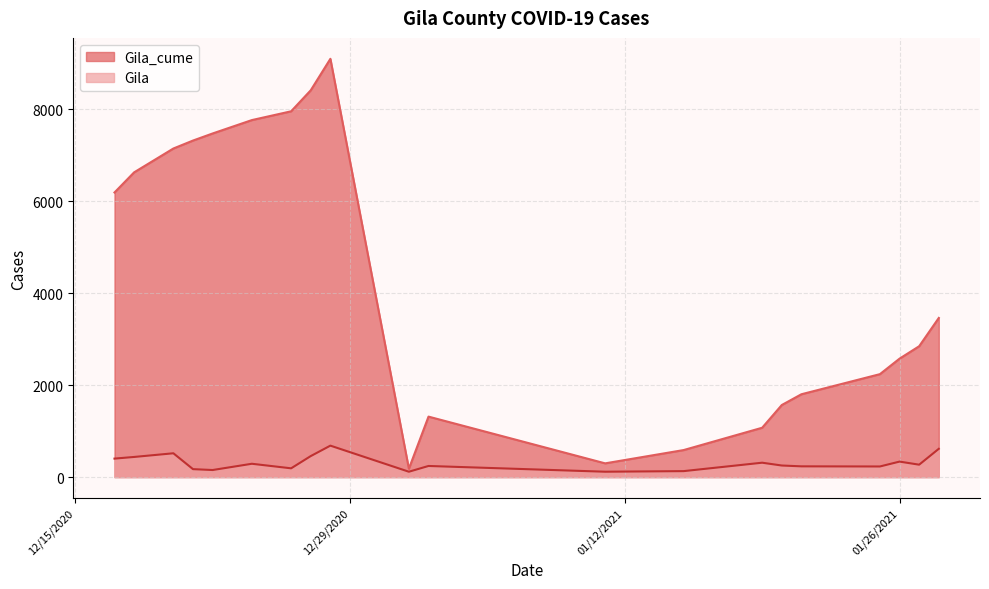

What is the label of the 14th point from the right?

12/26/2020